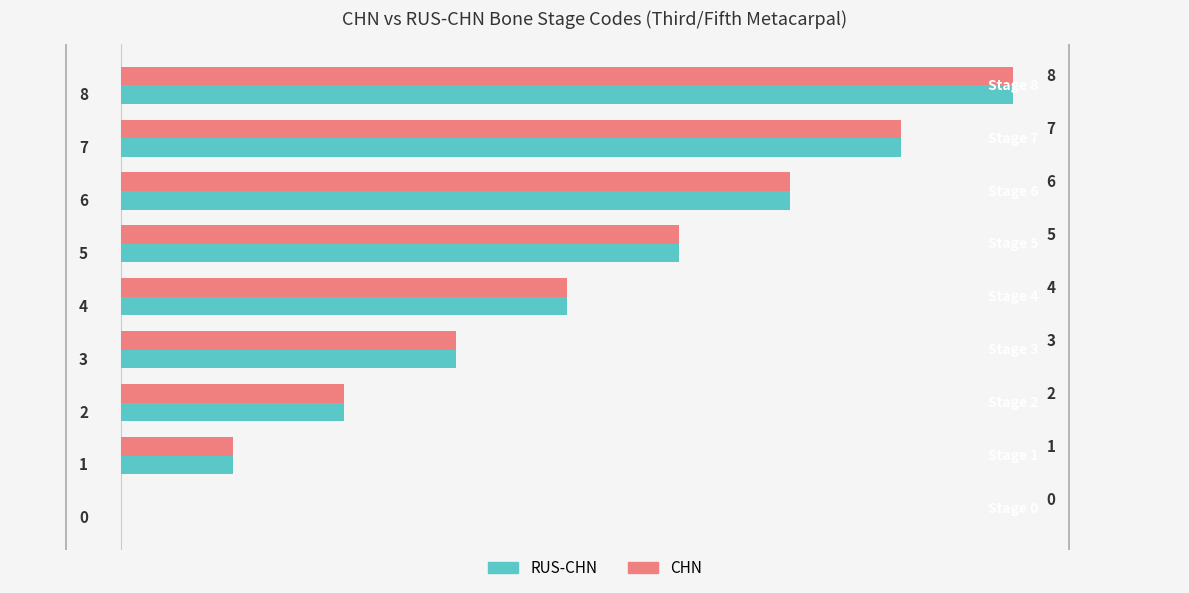

What is the sum of the RUS-CHN values at 6 and 1?

7